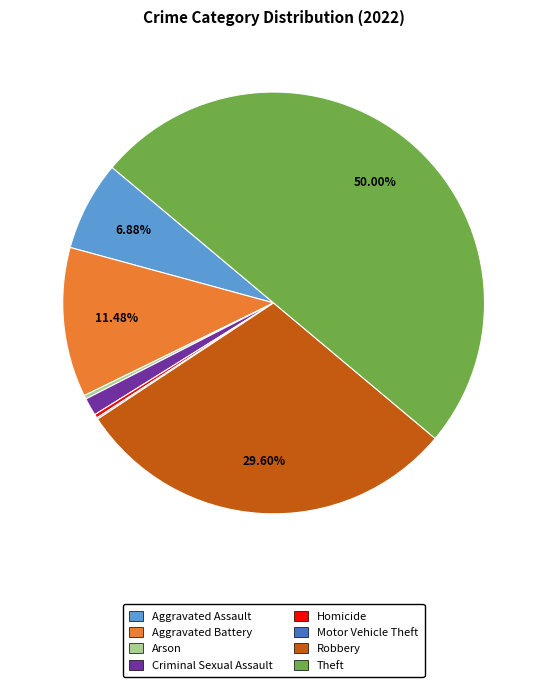

Which category has the biggest portion of the pie?

Theft